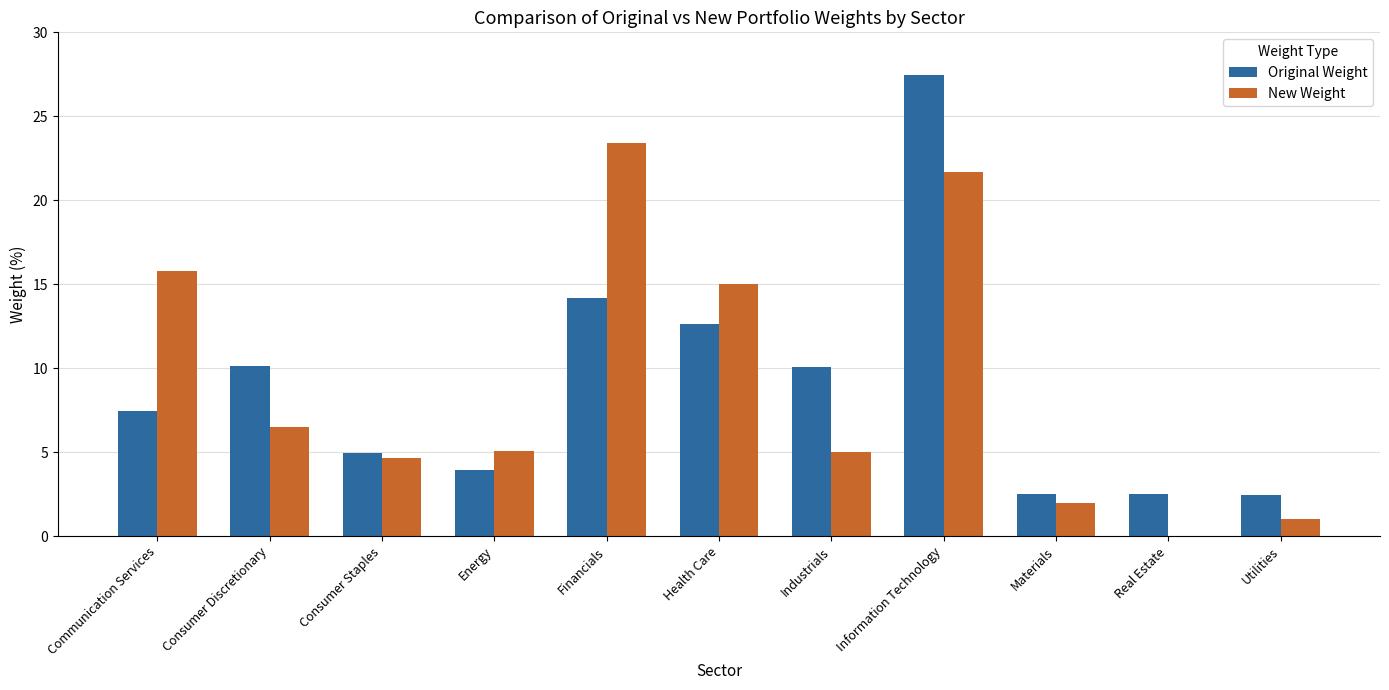

The Original Weight series shows 12.6 at Health Care. True or false?

True